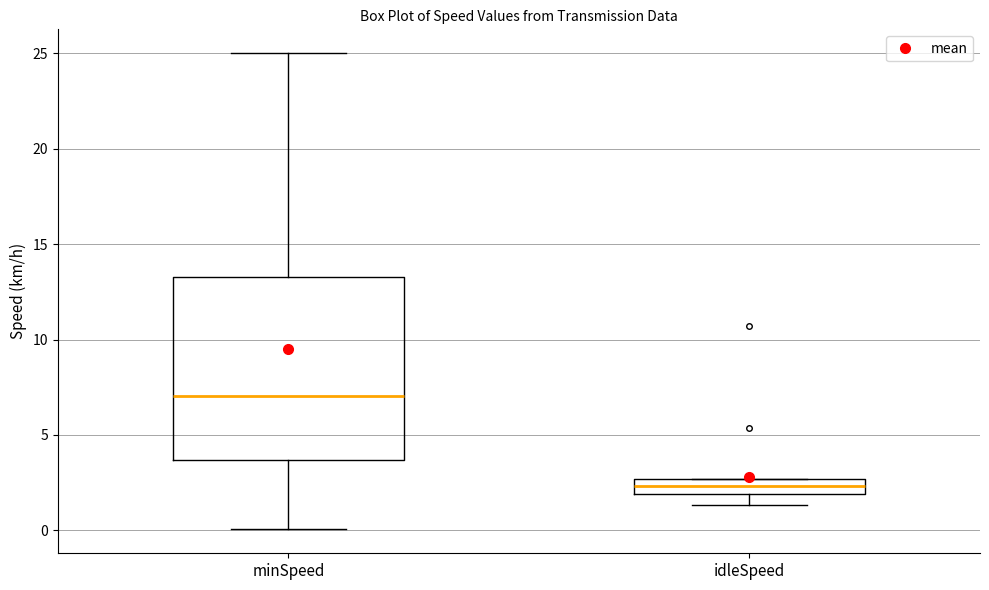

Where is the upper edge of the box for minSpeed on the y-axis? The values are not printed on the chart, so give them approximately, as read against the axis.

13.5